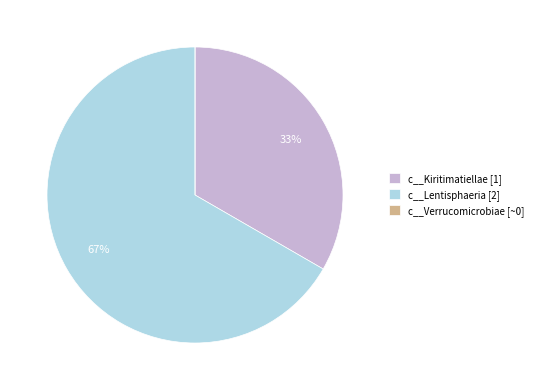

Which category accounts for the majority?

c__Lentisphaeria [2]